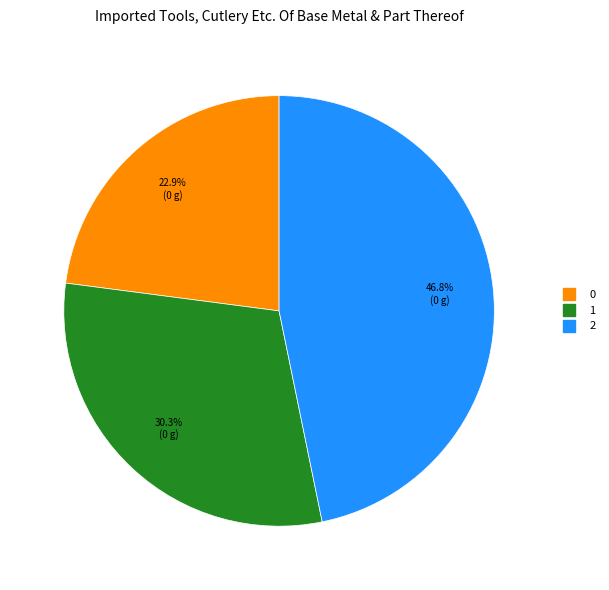

What percentage do 0 and 1 together represent?

53.2%